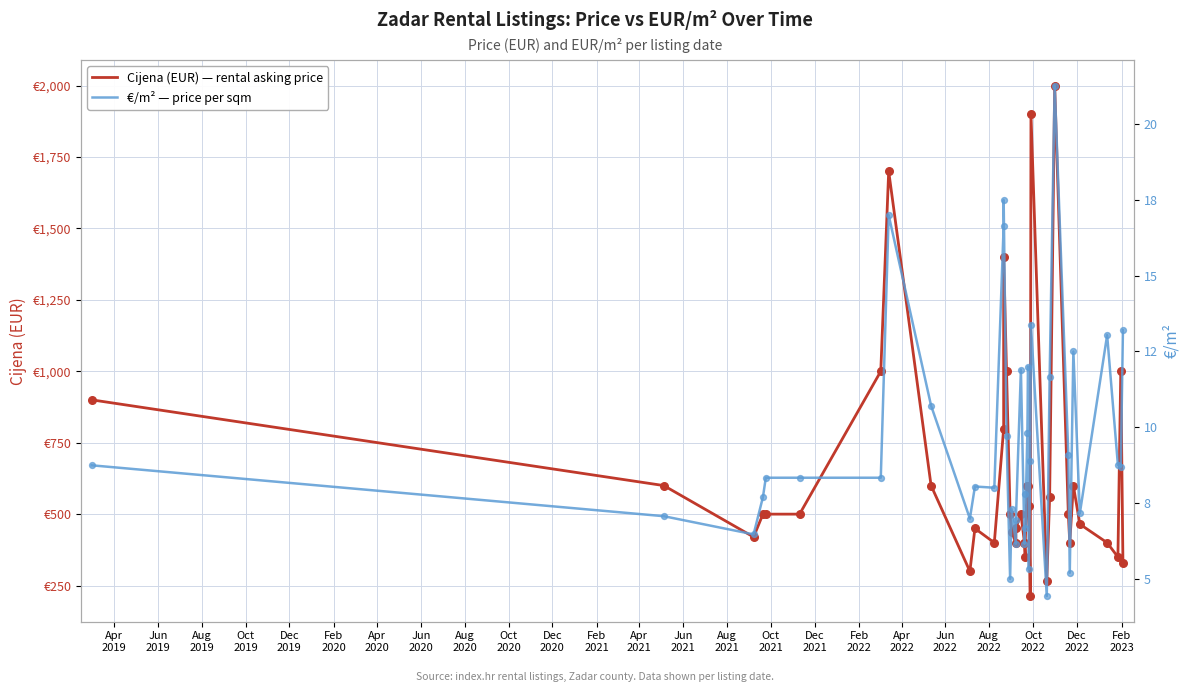

What are all the series names shown in the legend?

Cijena (EUR) — rental asking price, €/m² — price per sqm